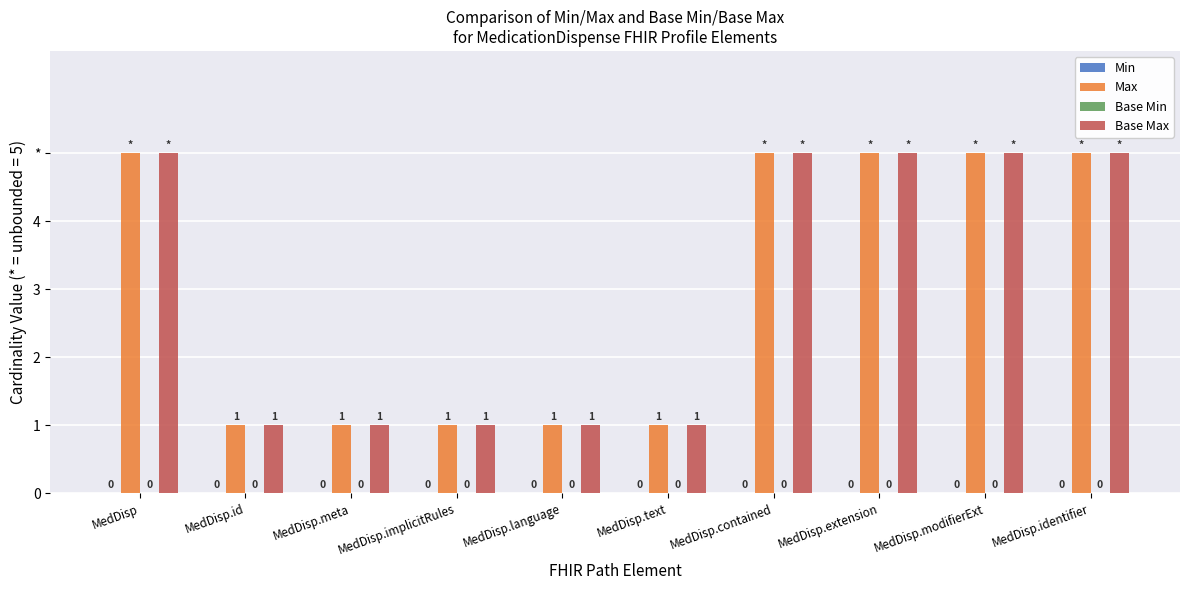

Reading left to right, what are all the values shown in this chart?

Min: MedDisp=0	MedDisp.id=0	MedDisp.meta=0	MedDisp.implicitRules=0	MedDisp.language=0	MedDisp.text=0	MedDisp.contained=0	MedDisp.extension=0	MedDisp.modifierExt=0	MedDisp.identifier=0
Max: MedDisp=5	MedDisp.id=1	MedDisp.meta=1	MedDisp.implicitRules=1	MedDisp.language=1	MedDisp.text=1	MedDisp.contained=5	MedDisp.extension=5	MedDisp.modifierExt=5	MedDisp.identifier=5
Base Min: MedDisp=0	MedDisp.id=0	MedDisp.meta=0	MedDisp.implicitRules=0	MedDisp.language=0	MedDisp.text=0	MedDisp.contained=0	MedDisp.extension=0	MedDisp.modifierExt=0	MedDisp.identifier=0
Base Max: MedDisp=5	MedDisp.id=1	MedDisp.meta=1	MedDisp.implicitRules=1	MedDisp.language=1	MedDisp.text=1	MedDisp.contained=5	MedDisp.extension=5	MedDisp.modifierExt=5	MedDisp.identifier=5